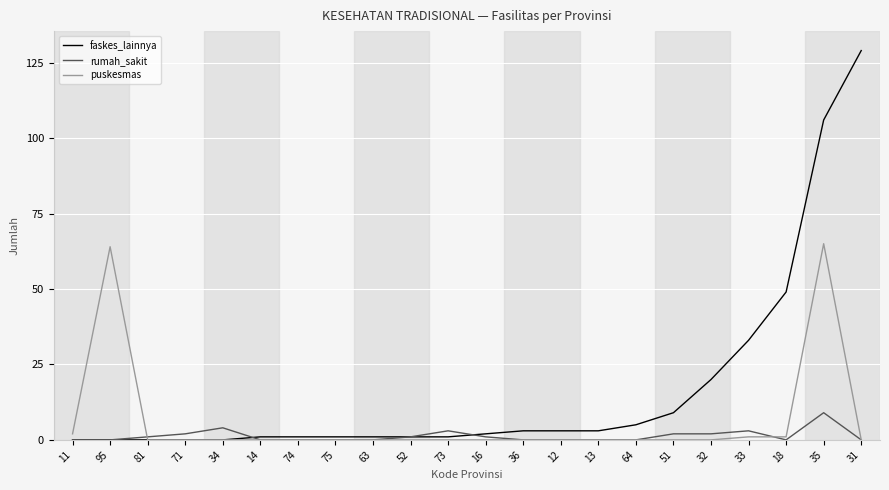

Which series has the largest total across all categories?

faskes_lainnya